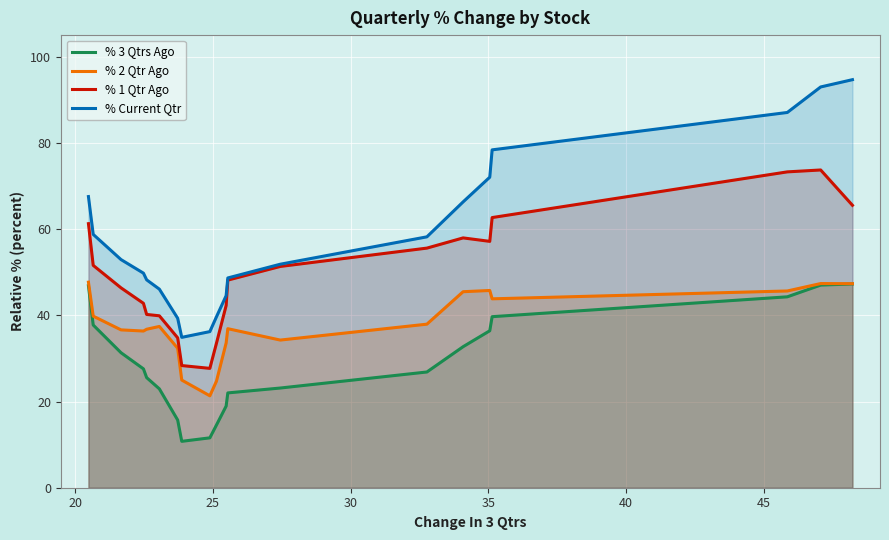

Which series has the widest spread of values?

% Current Qtr